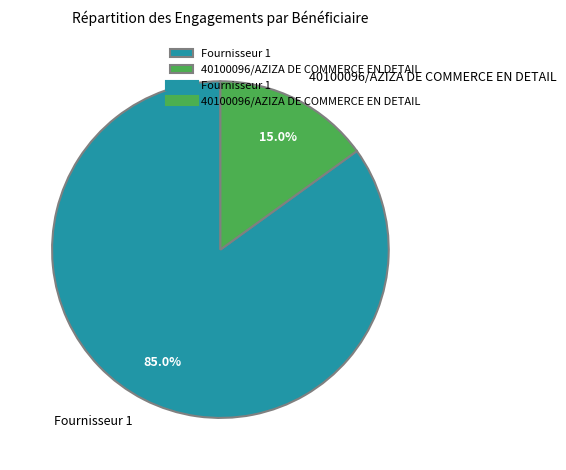

How many segments does this pie chart have?

2